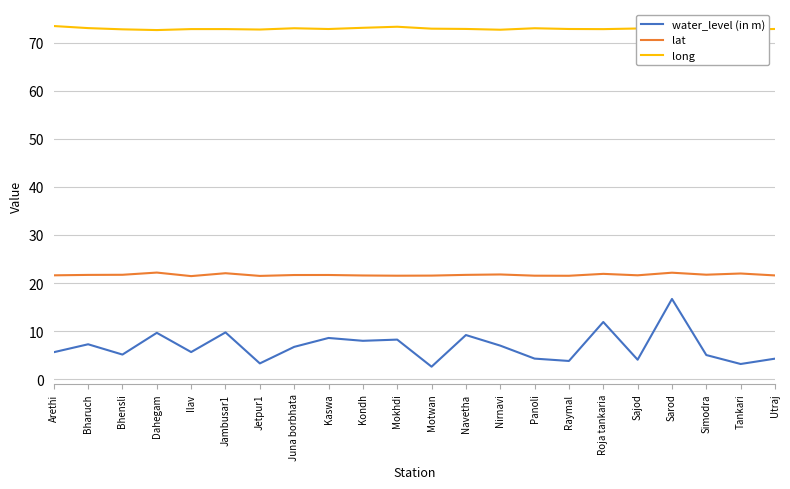

List the series in order of their overall mean, highest first.

long, lat, water_level (in m)